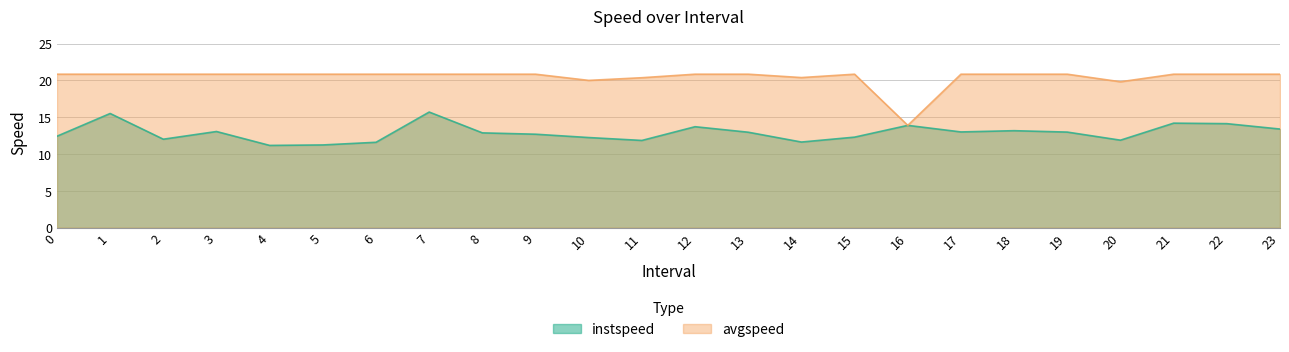

How many data points in instspeed are less than 12?

6